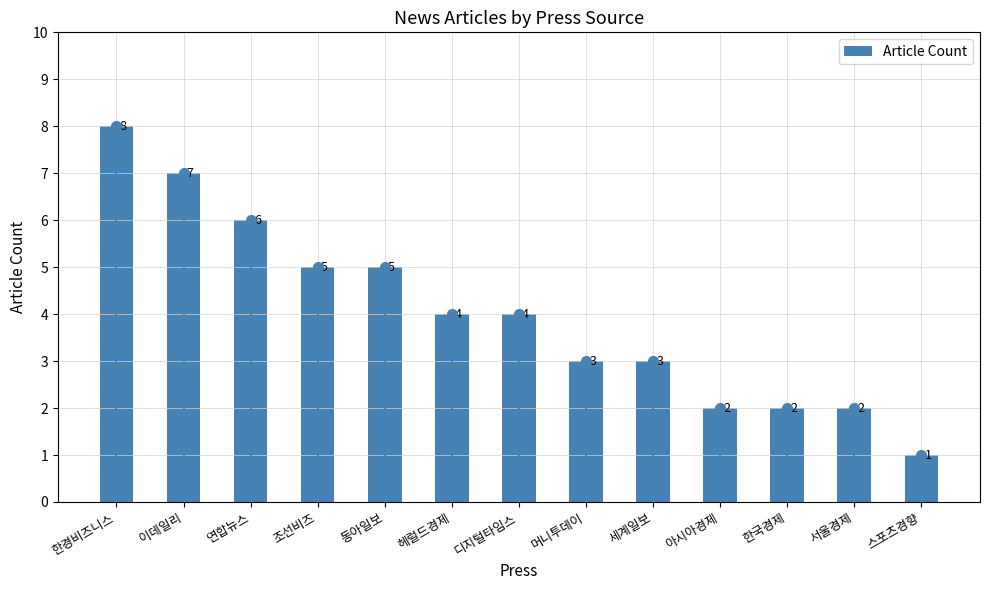

How many bars are there in total?

13